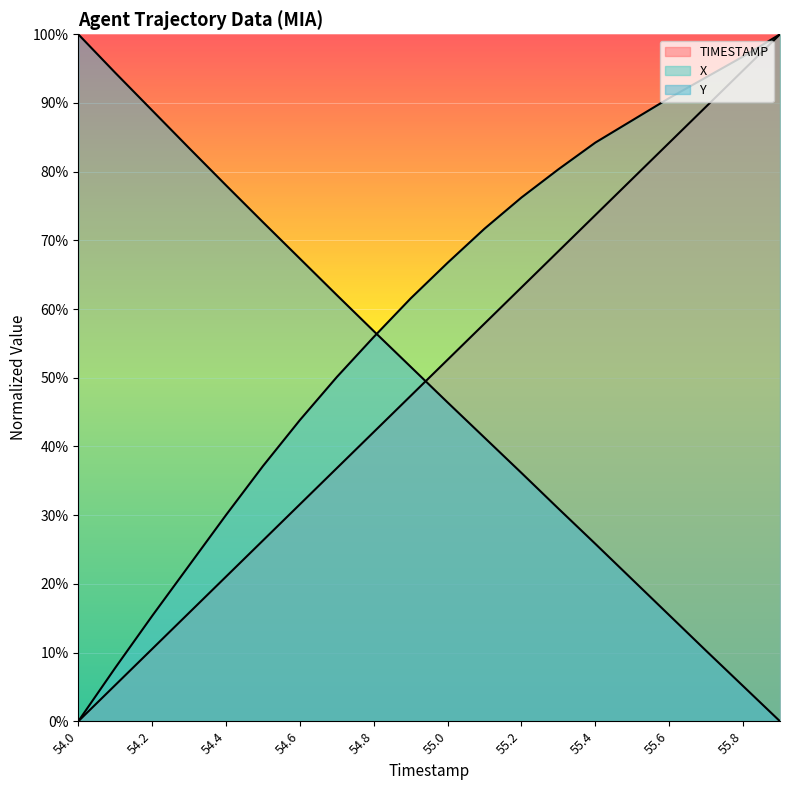

The Y series shows -0.4 at 55.9. True or false?

False